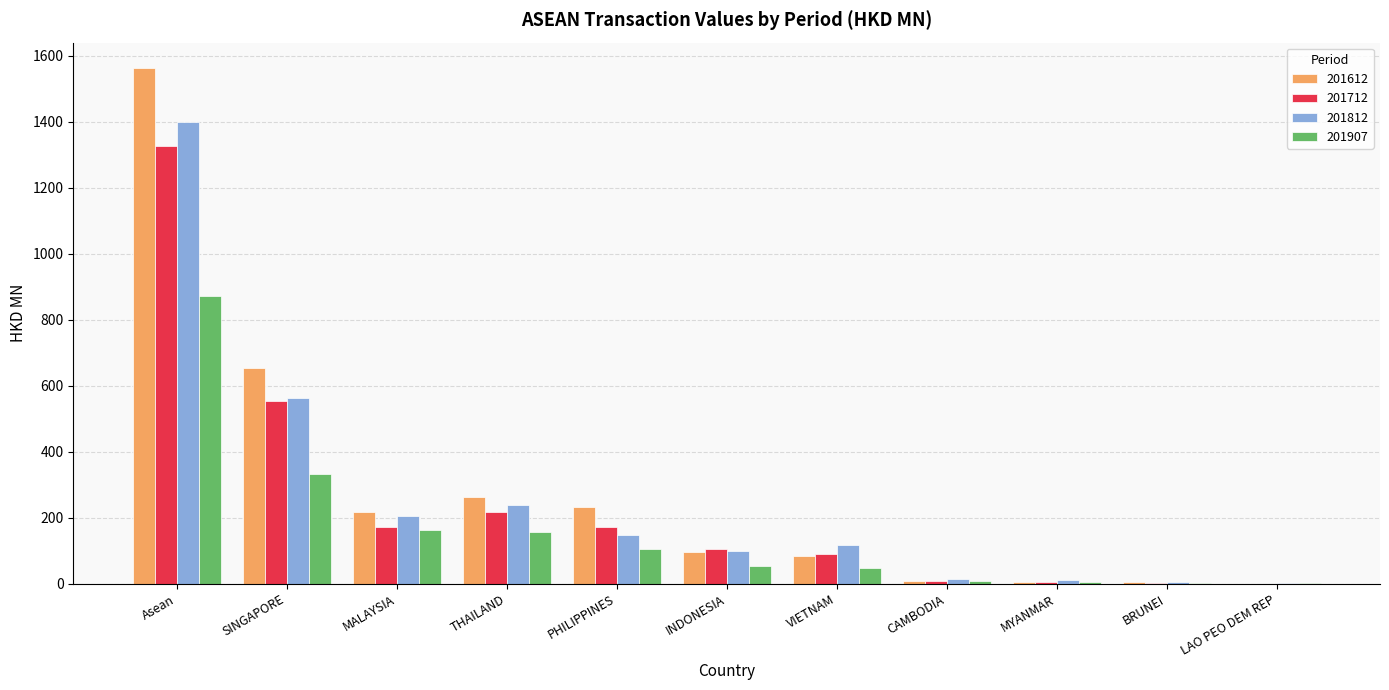

Which series has the largest total across all categories?

201612